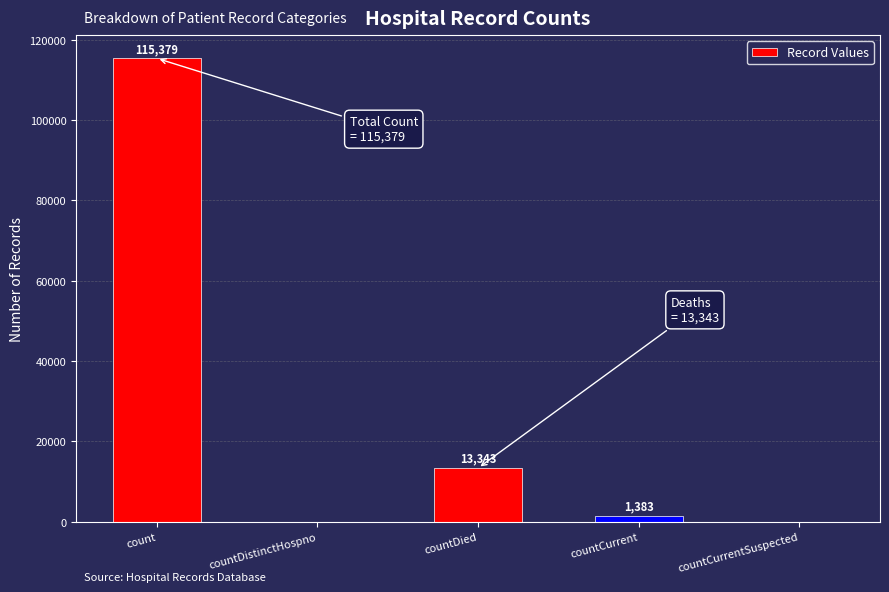

Does the chart contain stacked bars?

No